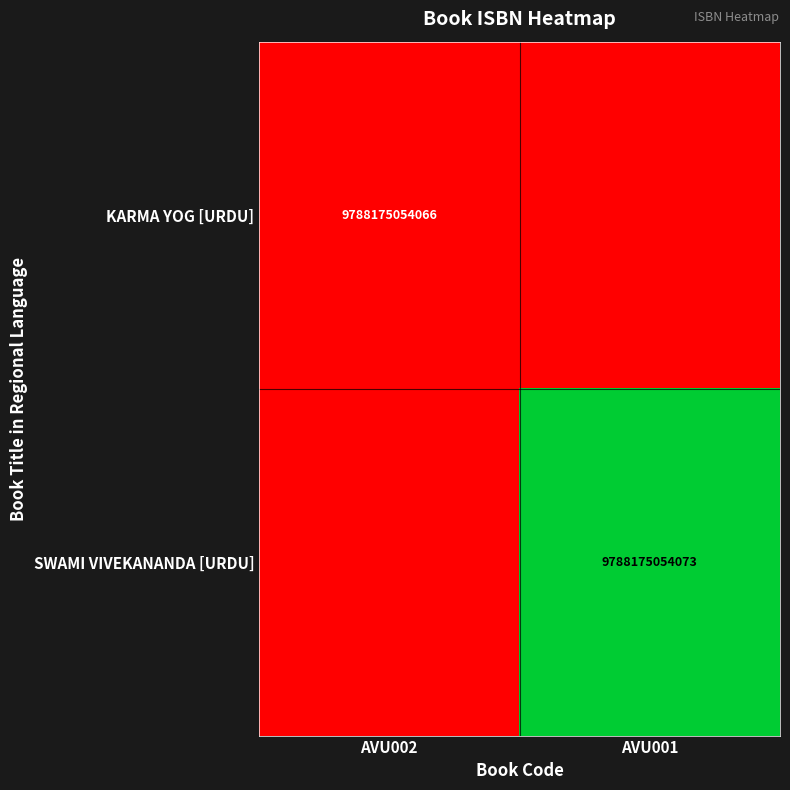

The SWAMI VIVEKANANDA [URDU] series shows 9788175054073 at AVU001. True or false?

True